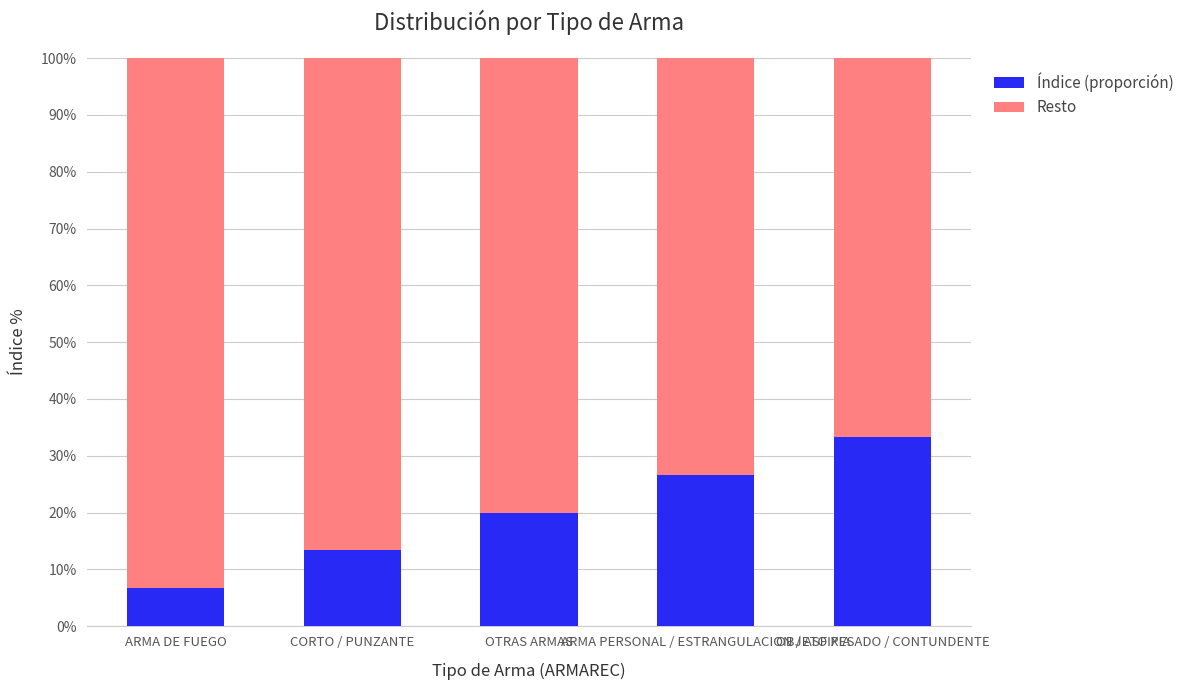

How many data points in Índice (proporción) are less than 20?

2